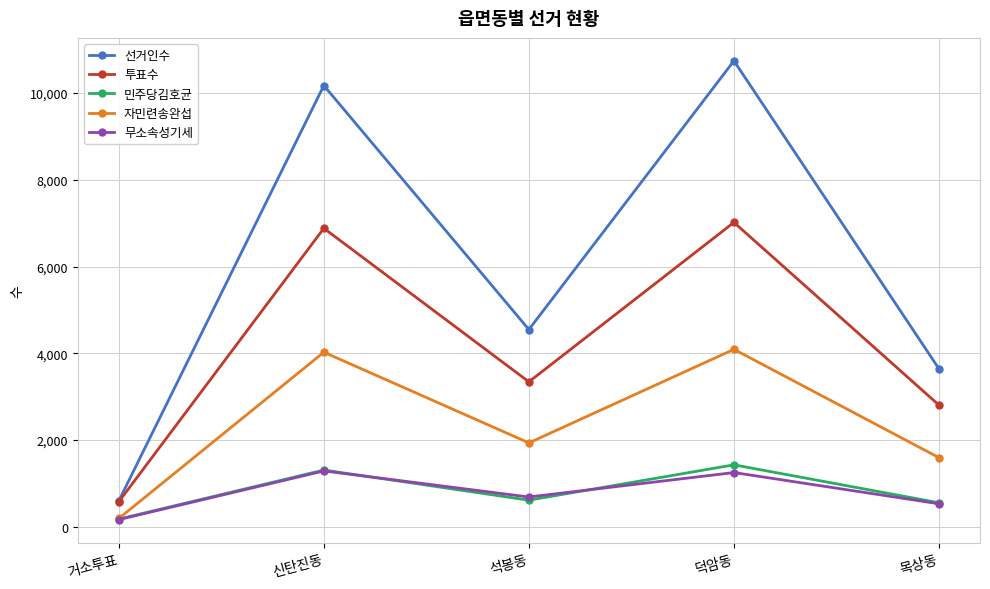

What is the minimum value for 자민련송완섭?

194